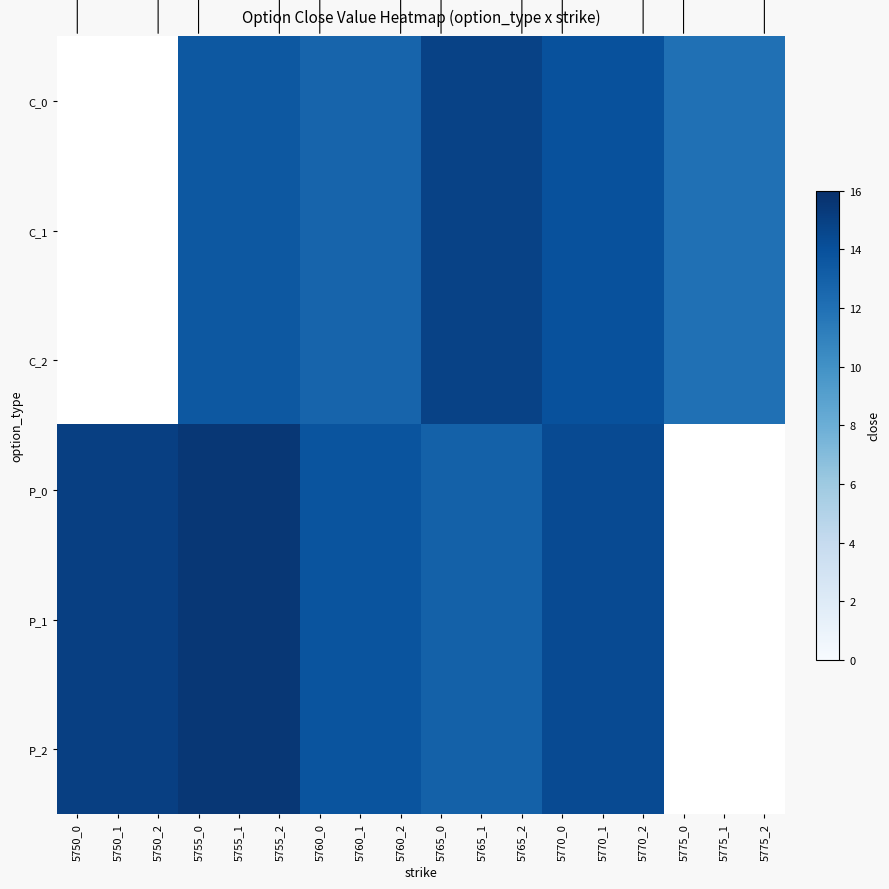

What is the sum of the C_2 values at 5765_0 and 5755_0?

28.3